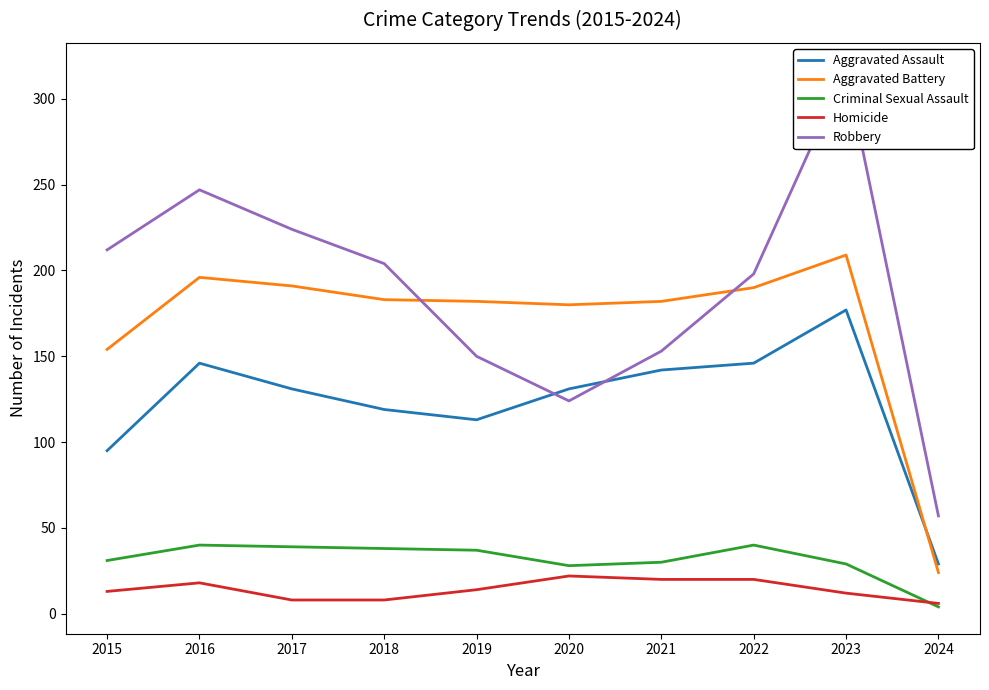

Does the chart display data point markers on the line(s)?

No